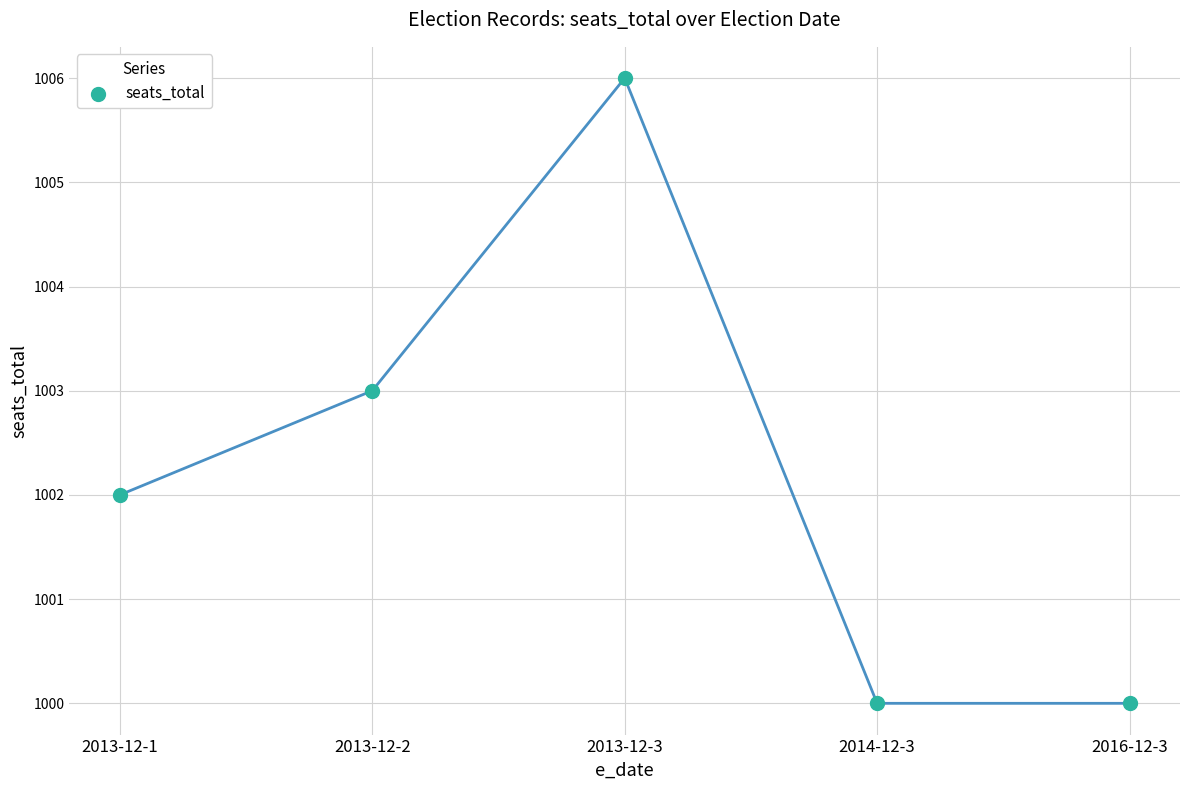

What is the average Y value?

1002